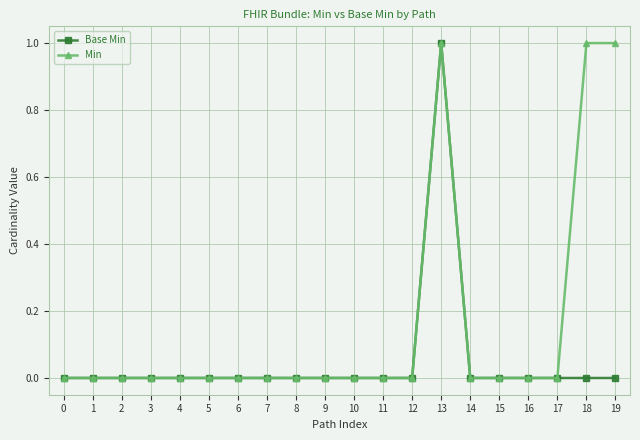

Is the value of Min at 13 greater than the value of Base Min at 9?

Yes